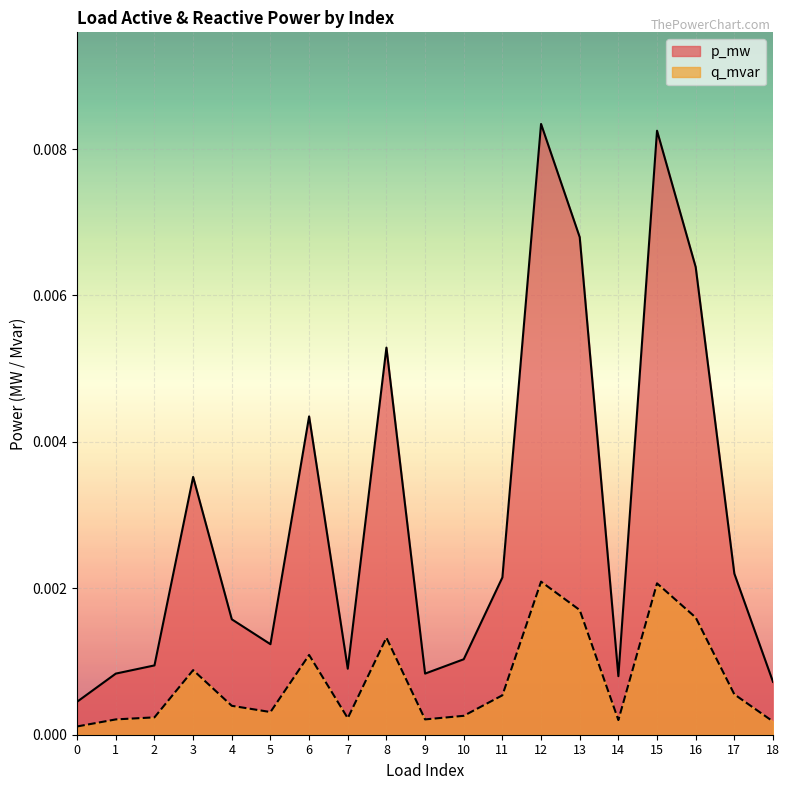

How many lines are shown in the chart?

2